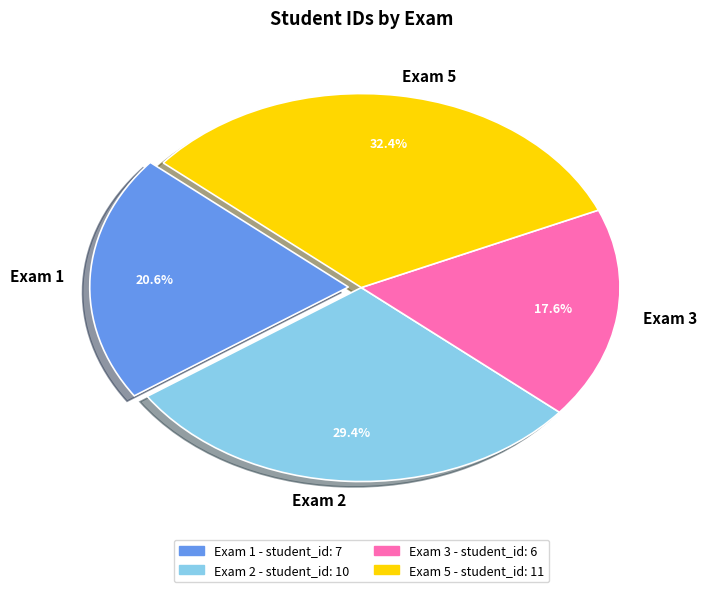

Between Exam 2 and Exam 1, which is larger?

Exam 2